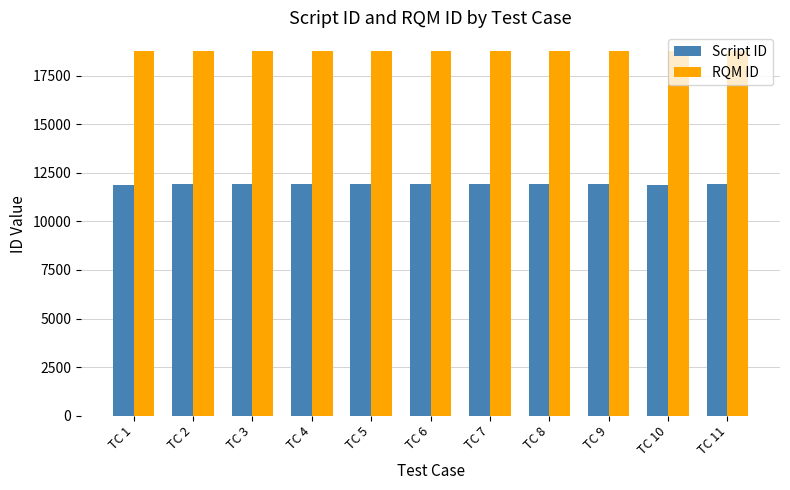

List the series in order of their overall mean, highest first.

RQM ID, Script ID